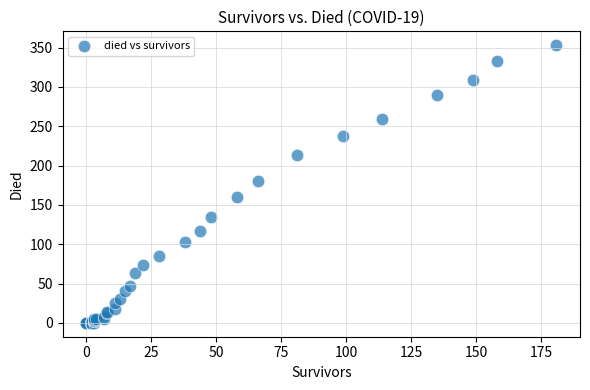

What Y value in the scatter plot is closest to 176?

180